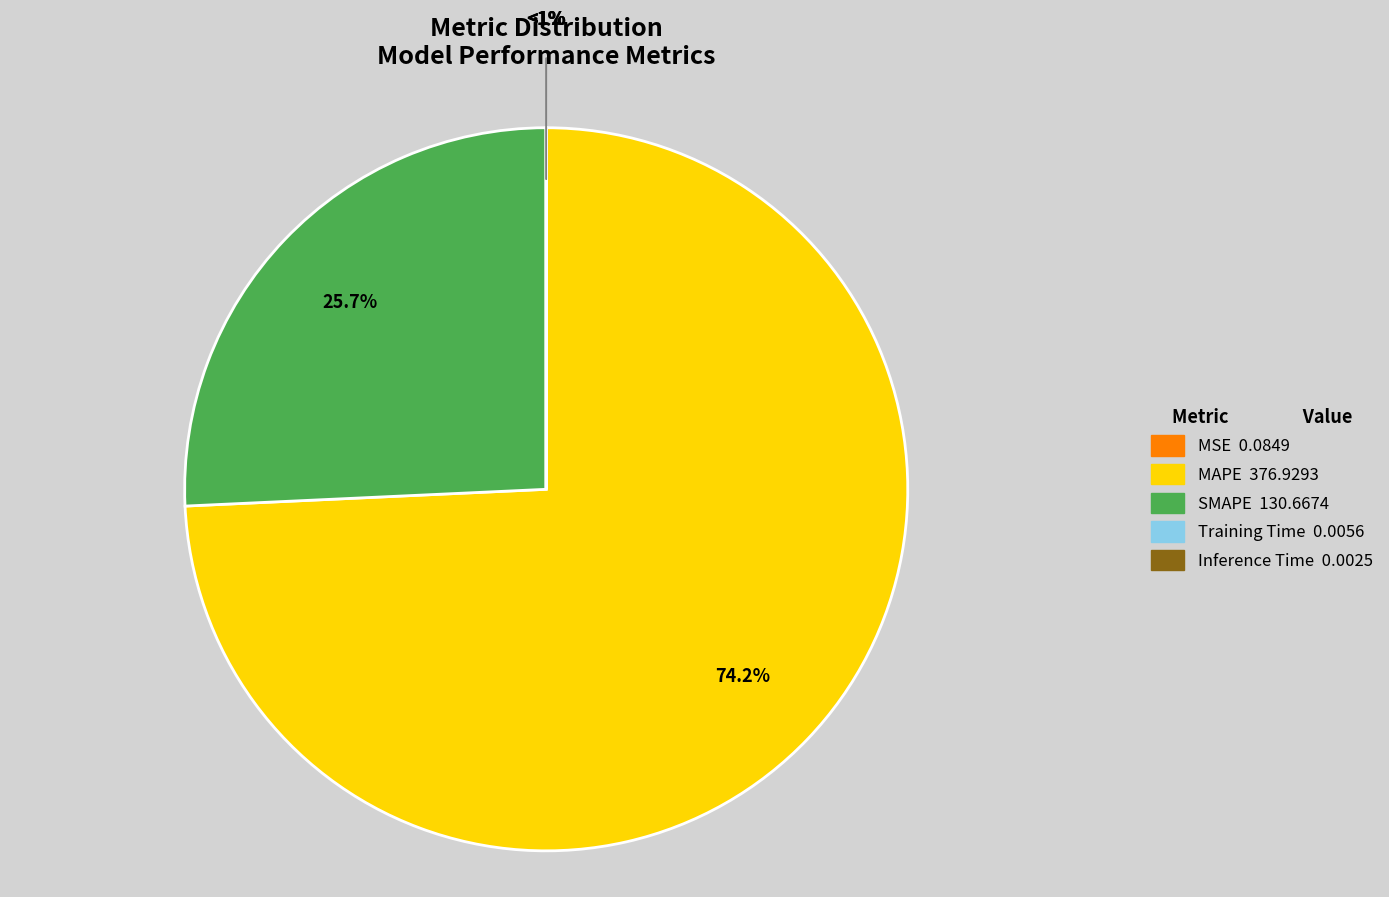

Rank the categories by value from highest to lowest.

MAPE, SMAPE, MSE, Training Time, Inference Time